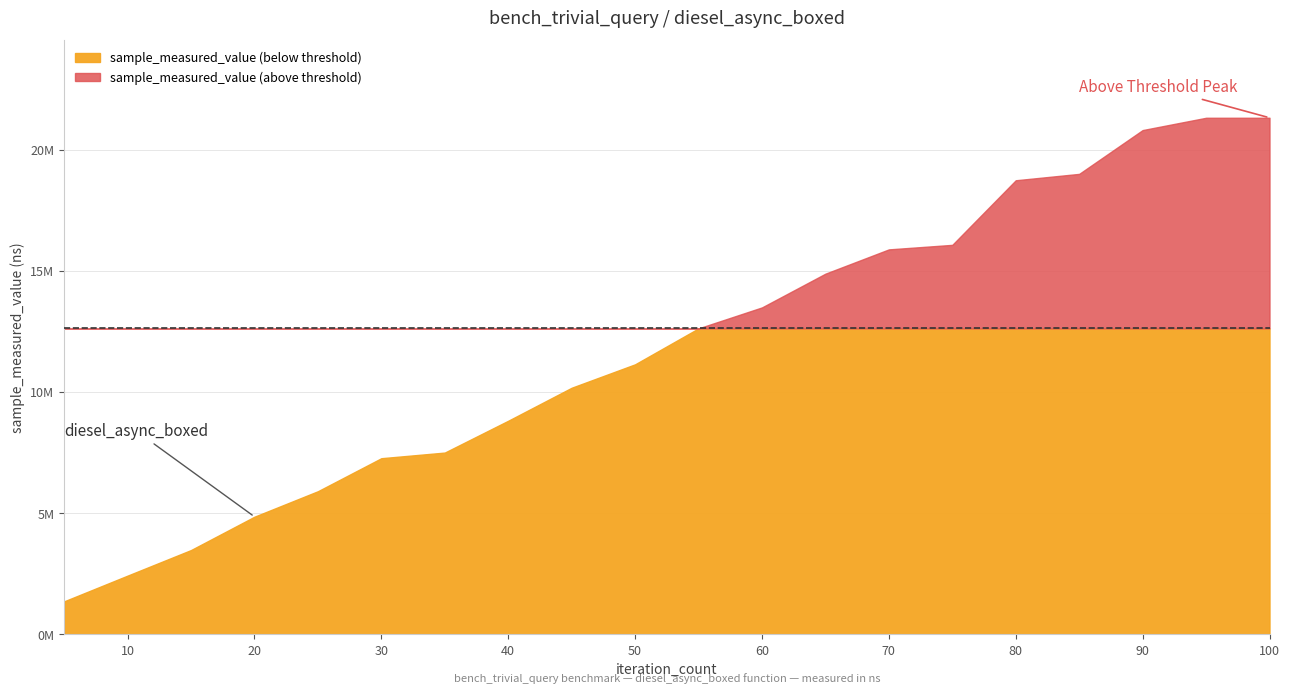

At which category is the sum across all series the highest?

100